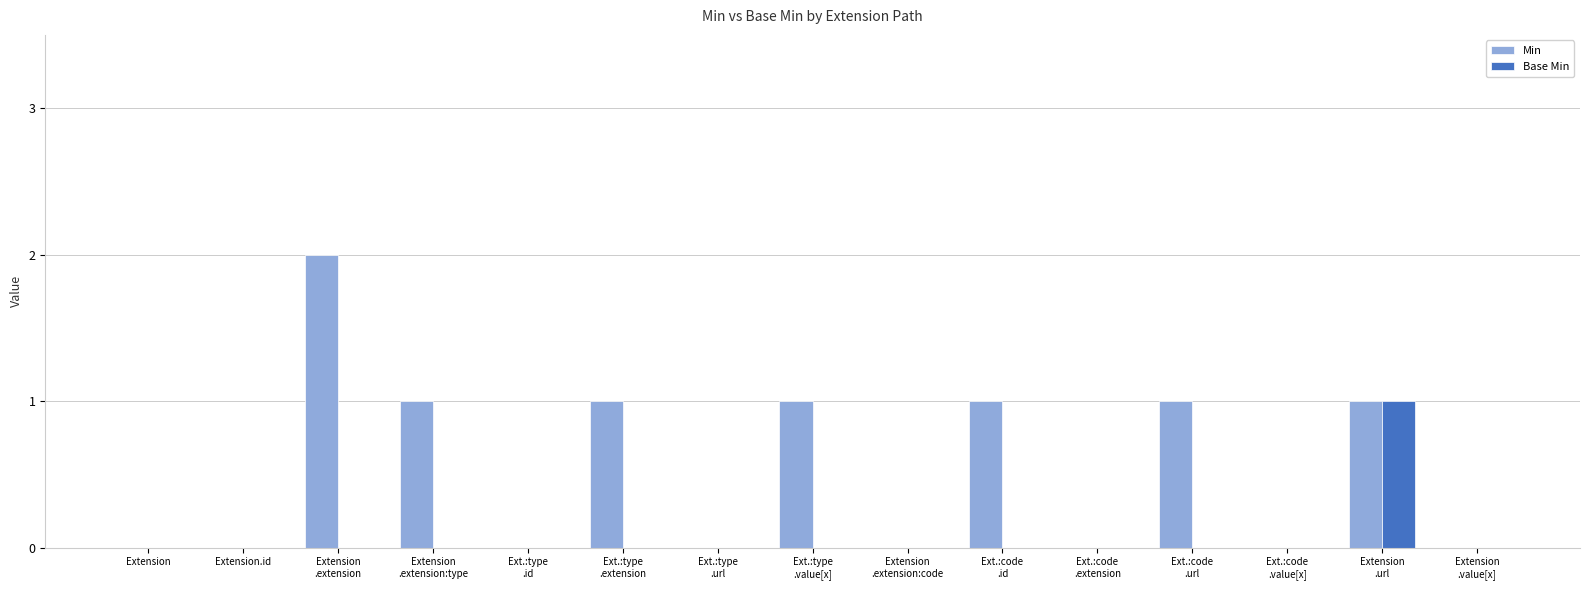

Is it true that Base Min equals 0 at Extension?

True